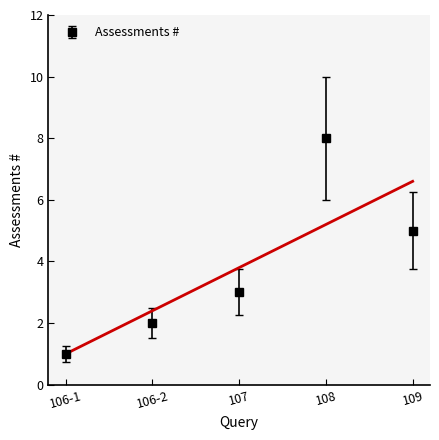

How many data points in Assessments # are less than 3?

2